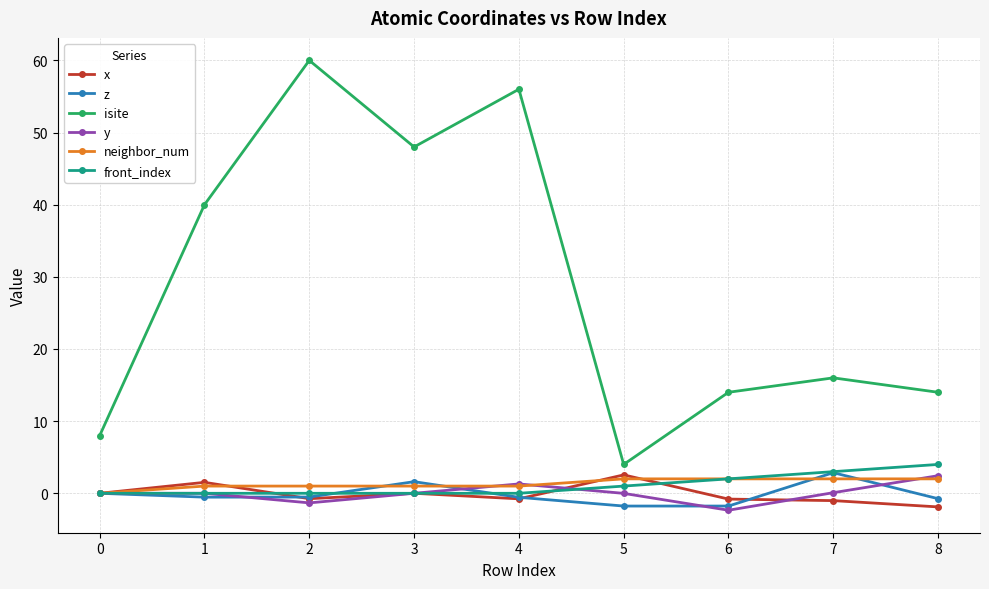

What is the total value across all series at 3?

50.6